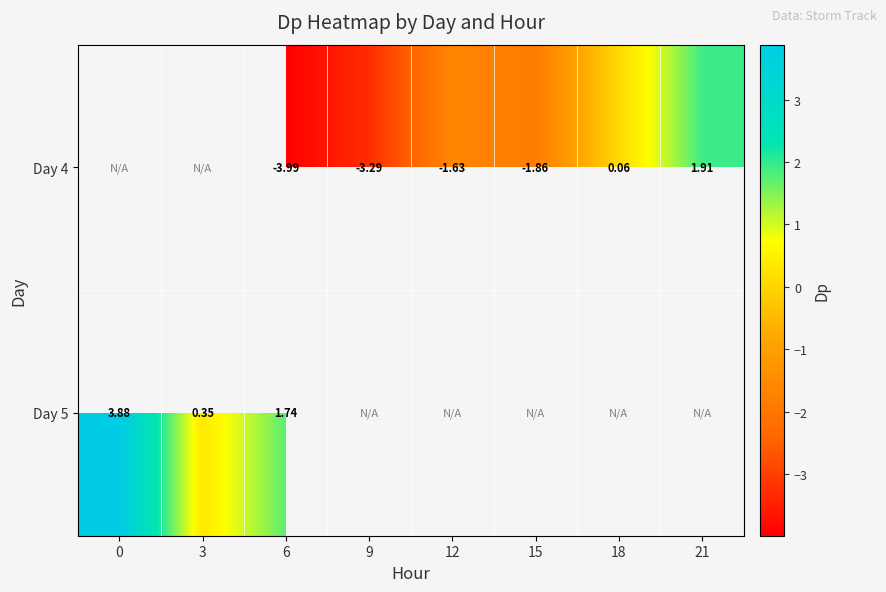

Is the value of Day 5 at 0 greater than the value of Day 4 at 21?

Yes